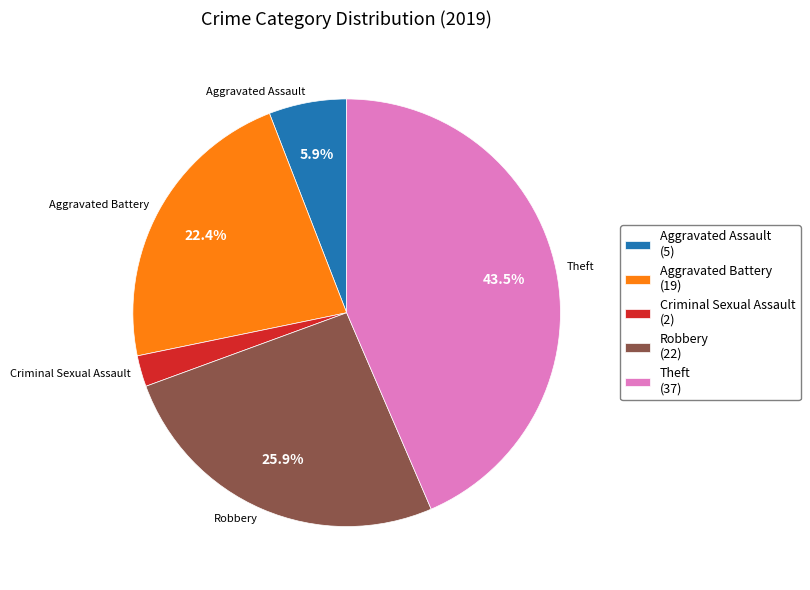

Count the number of slices in the pie.

5